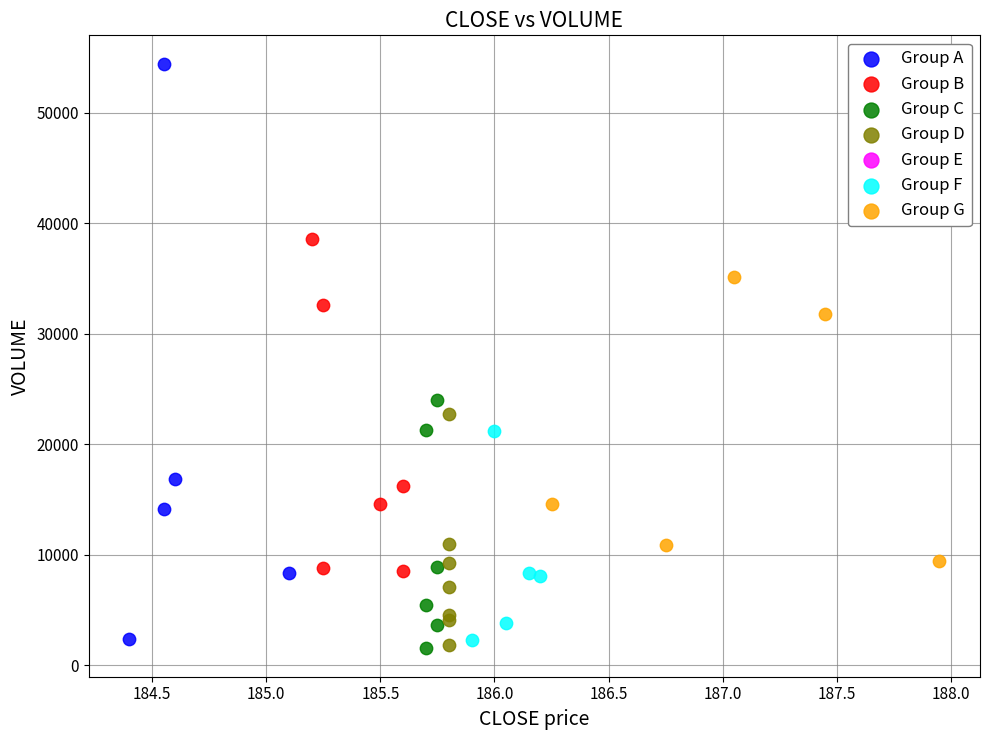

Which series reaches the maximum Y coordinate?

Group A